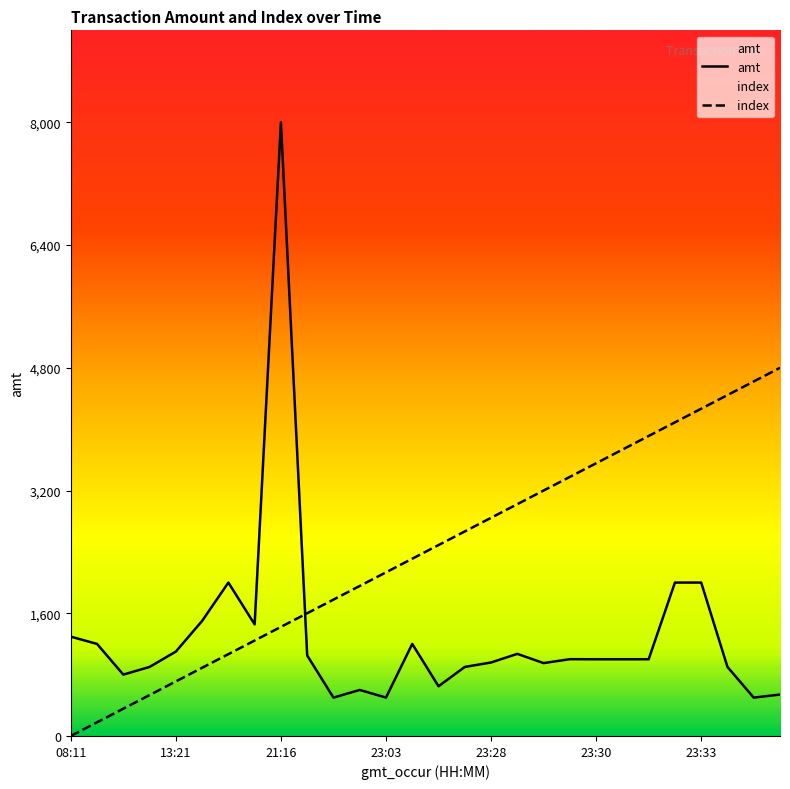

Does the chart display data point markers on the line(s)?

No